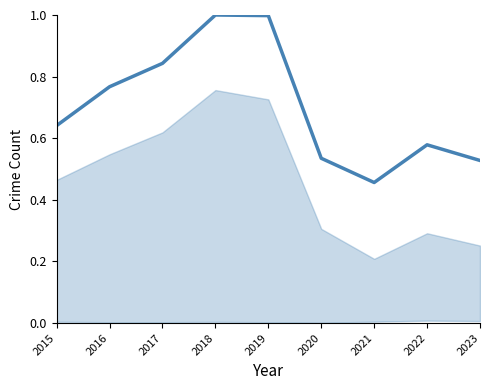

Read the value at 2023.

0.5